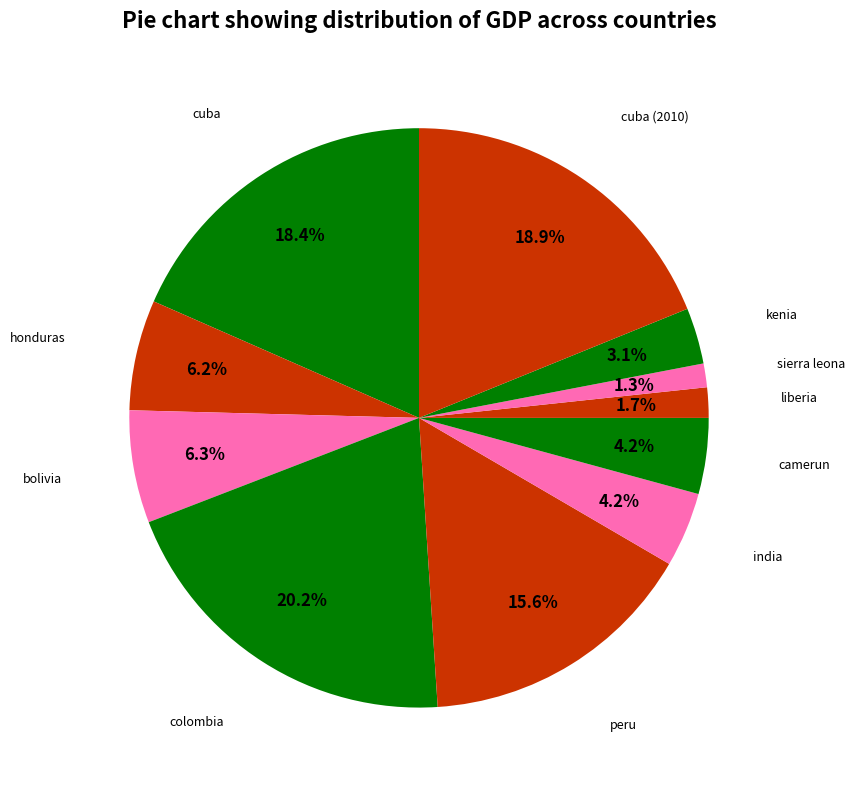

To the nearest percent, what is the average slice percentage?

9%